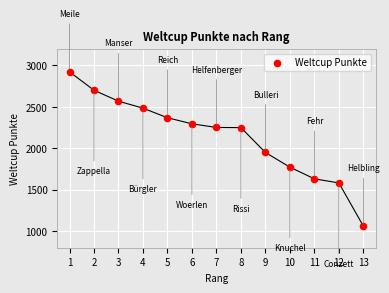

What is the range of Y values (max minus min)?

1862